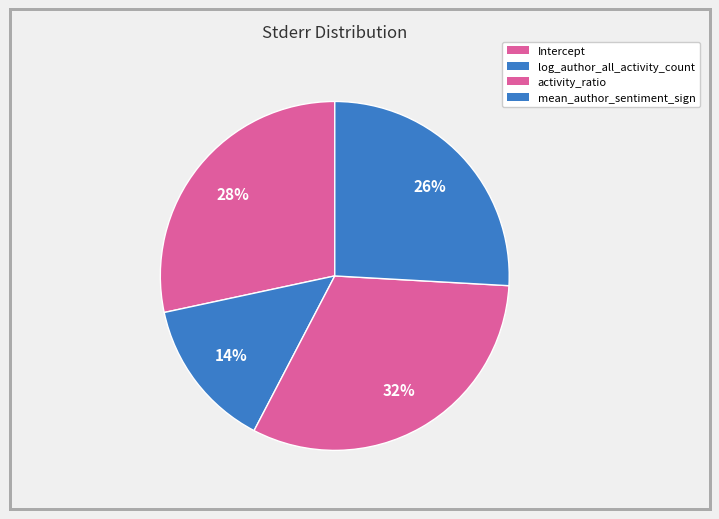

Count the number of slices in the pie.

4